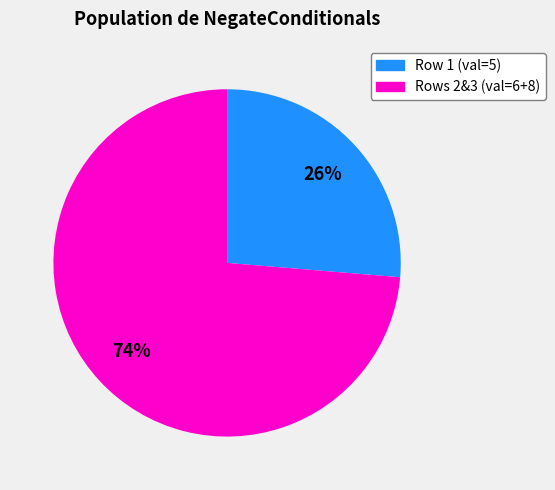

Does any single category account for the majority?

Yes